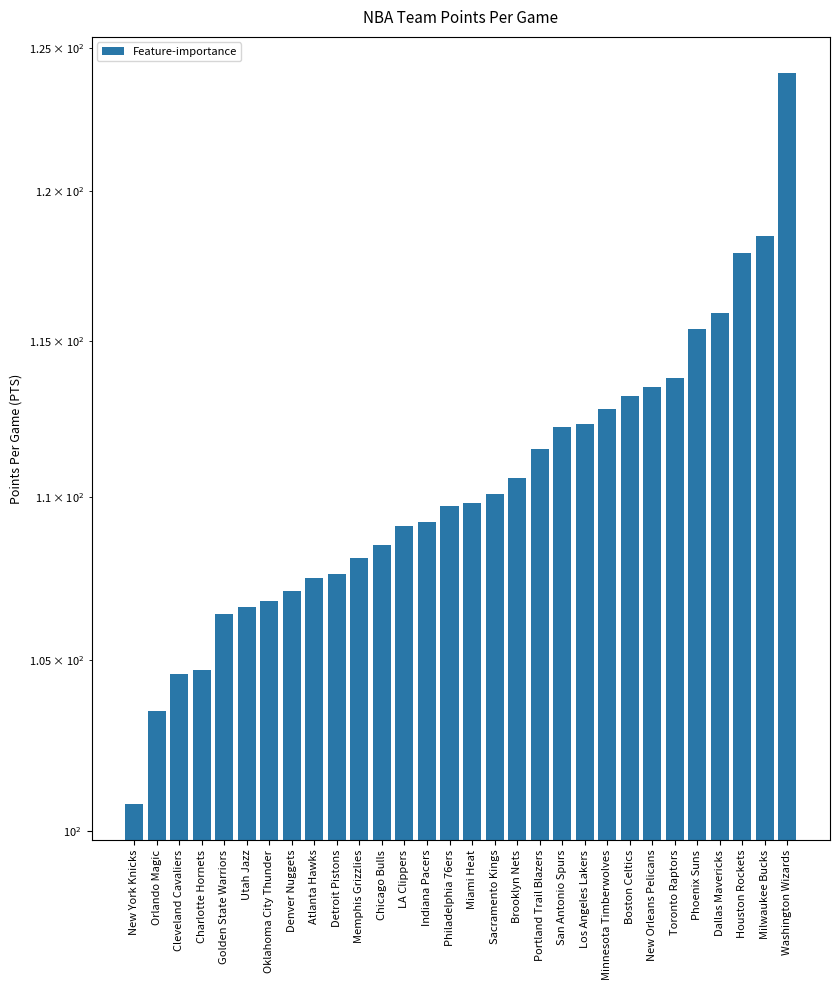

Reading left to right, what are all the values shown in this chart?

New York Knicks=100.8	Orlando Magic=103.5	Cleveland Cavaliers=104.6	Charlotte Hornets=104.7	Golden State Warriors=106.4	Utah Jazz=106.6	Oklahoma City Thunder=106.8	Denver Nuggets=107.1	Atlanta Hawks=107.5	Detroit Pistons=107.6	Memphis Grizzlies=108.1	Chicago Bulls=108.5	LA Clippers=109.1	Indiana Pacers=109.2	Philadelphia 76ers=109.7	Miami Heat=109.8	Sacramento Kings=110.1	Brooklyn Nets=110.6	Portland Trail Blazers=111.5	San Antonio Spurs=112.2	Los Angeles Lakers=112.3	Minnesota Timberwolves=112.8	Boston Celtics=113.2	New Orleans Pelicans=113.5	Toronto Raptors=113.8	Phoenix Suns=115.4	Dallas Mavericks=115.9	Houston Rockets=117.9	Milwaukee Bucks=118.5	Washington Wizards=124.1